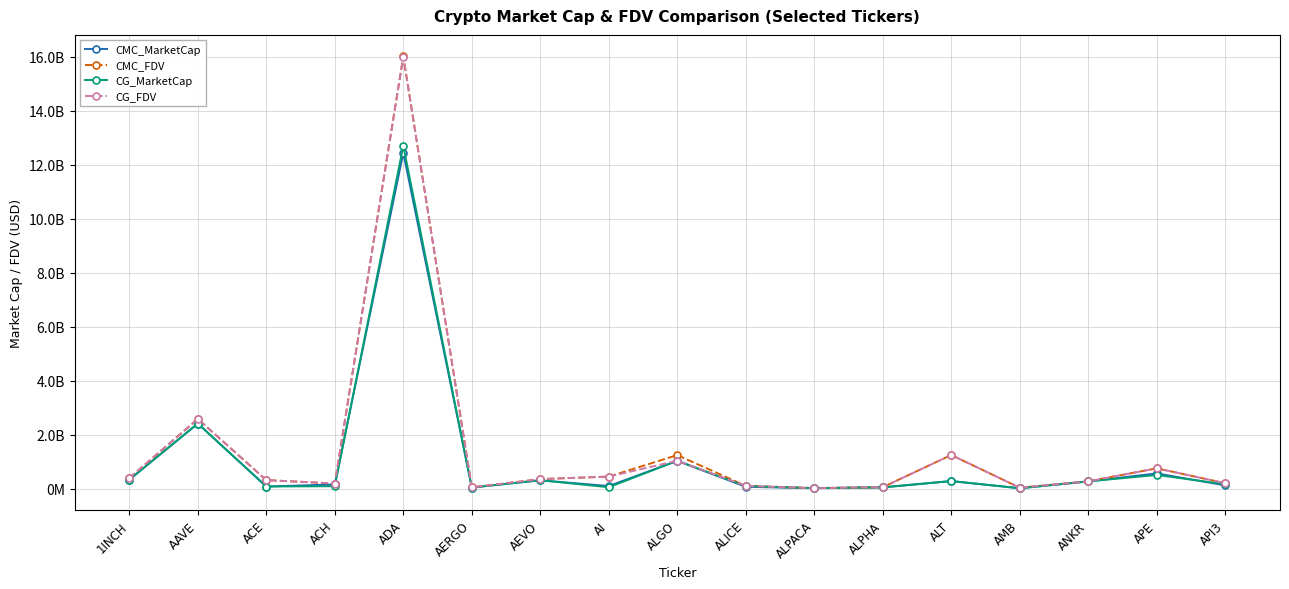

Does the chart have visible grid lines?

Yes